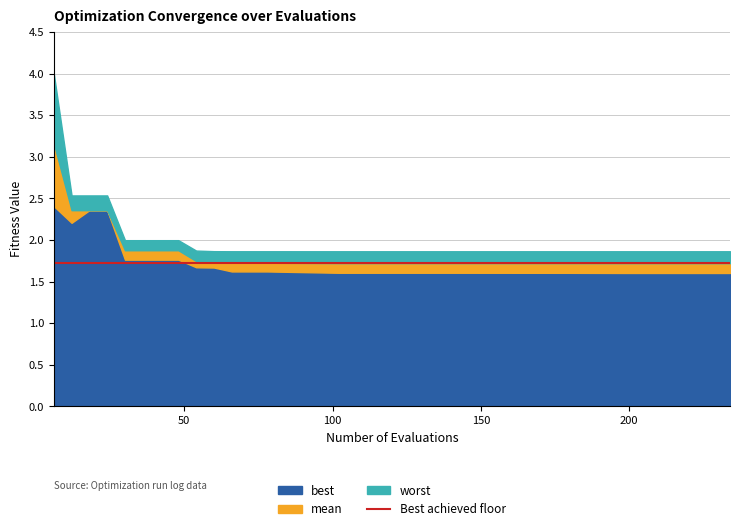

Reading left to right, transcribe all the data shown in this chart.

best: 2.4	2.2	2.4	2.4	1.8	1.8	1.8	1.8	1.7	1.7	1.6	1.6	1.6	1.6	1.6	1.6	1.6	1.6	1.6	1.6
mean: 3.2	2.4	2.4	2.4	1.9	1.9	1.9	1.9	1.7	1.7	1.7	1.7	1.7	1.7	1.7	1.7	1.7	1.7	1.7	1.7
worst: 4.0	2.5	2.5	2.5	2.0	2.0	2.0	2.0	1.9	1.9	1.9	1.9	1.9	1.9	1.9	1.9	1.9	1.9	1.9	1.9